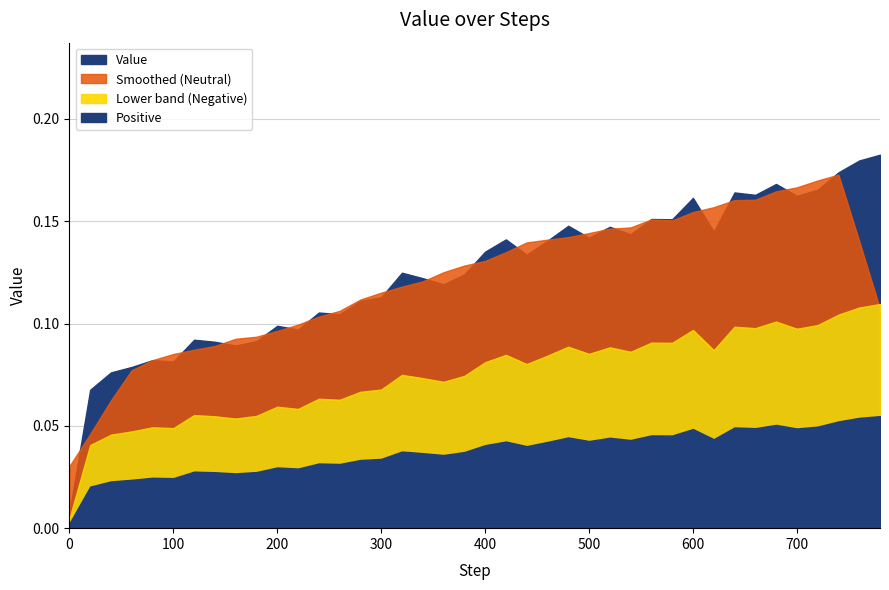

How many points are higher than both their immediate neighbors (excluding endpoints)?

12